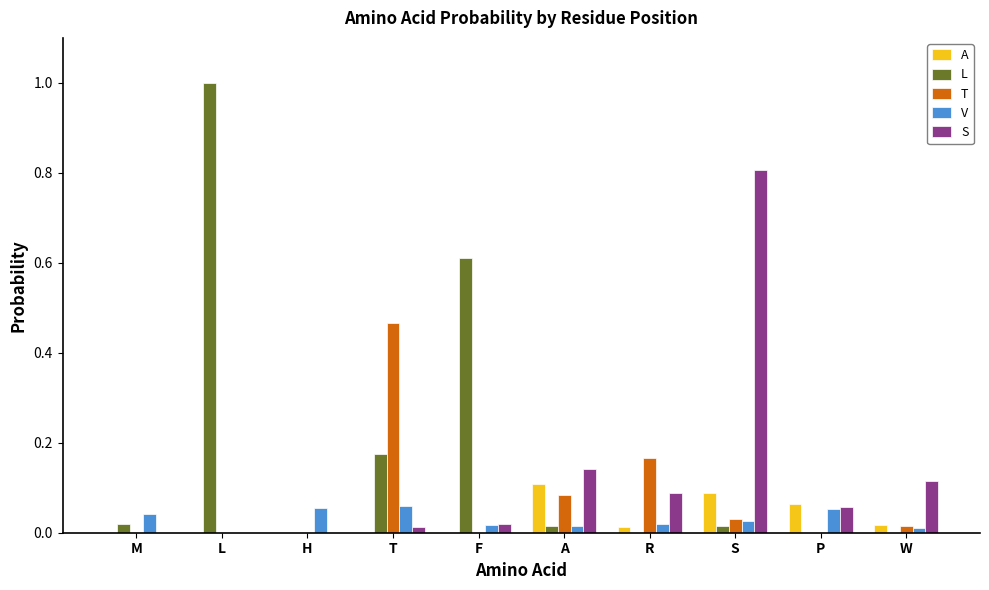

The value of V at A is 0.0. True or false?

True